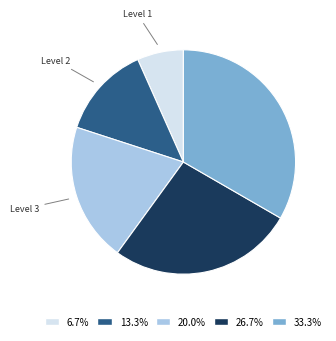

Do 33.3% and 13.3% together represent more than half of the pie?

No